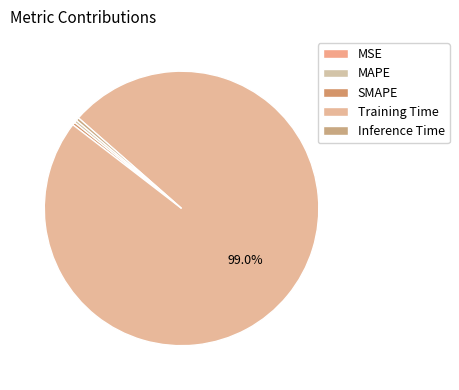

The MSE slice represents 1% of the pie. True or false?

False